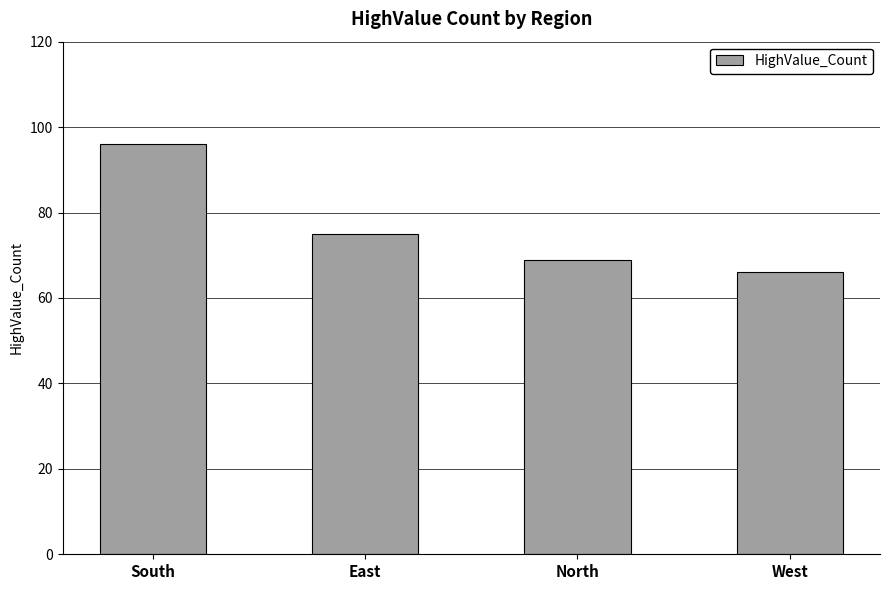

List the labels in order of value, smallest first.

West, North, East, South